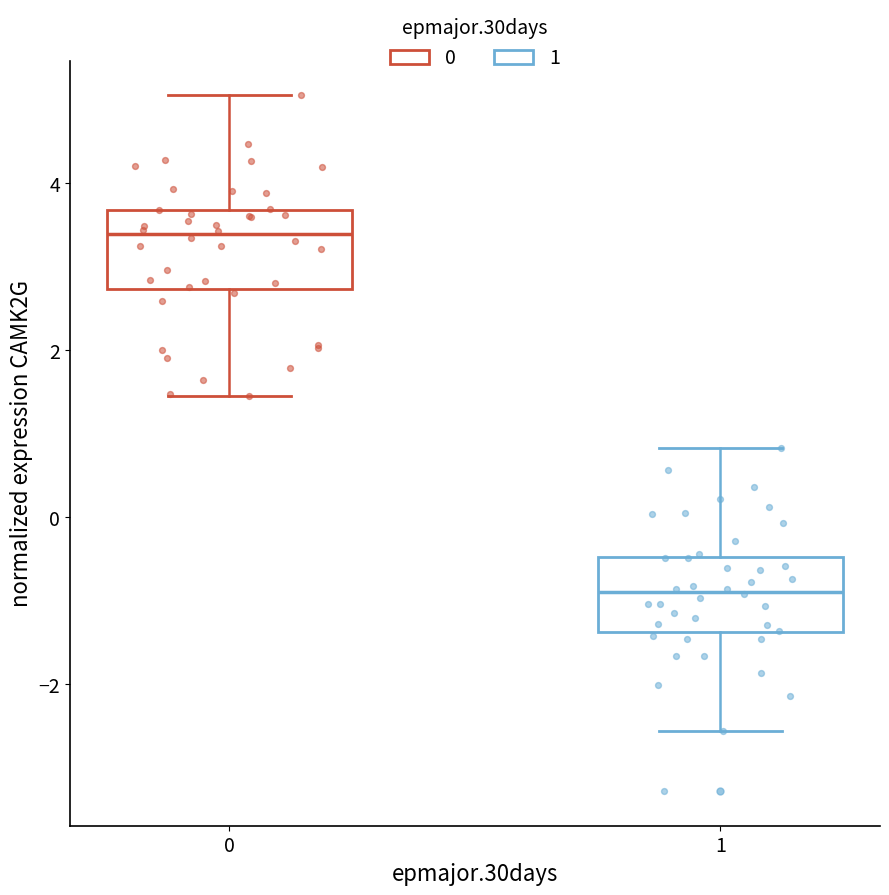

Which box has the lowest median line?

1